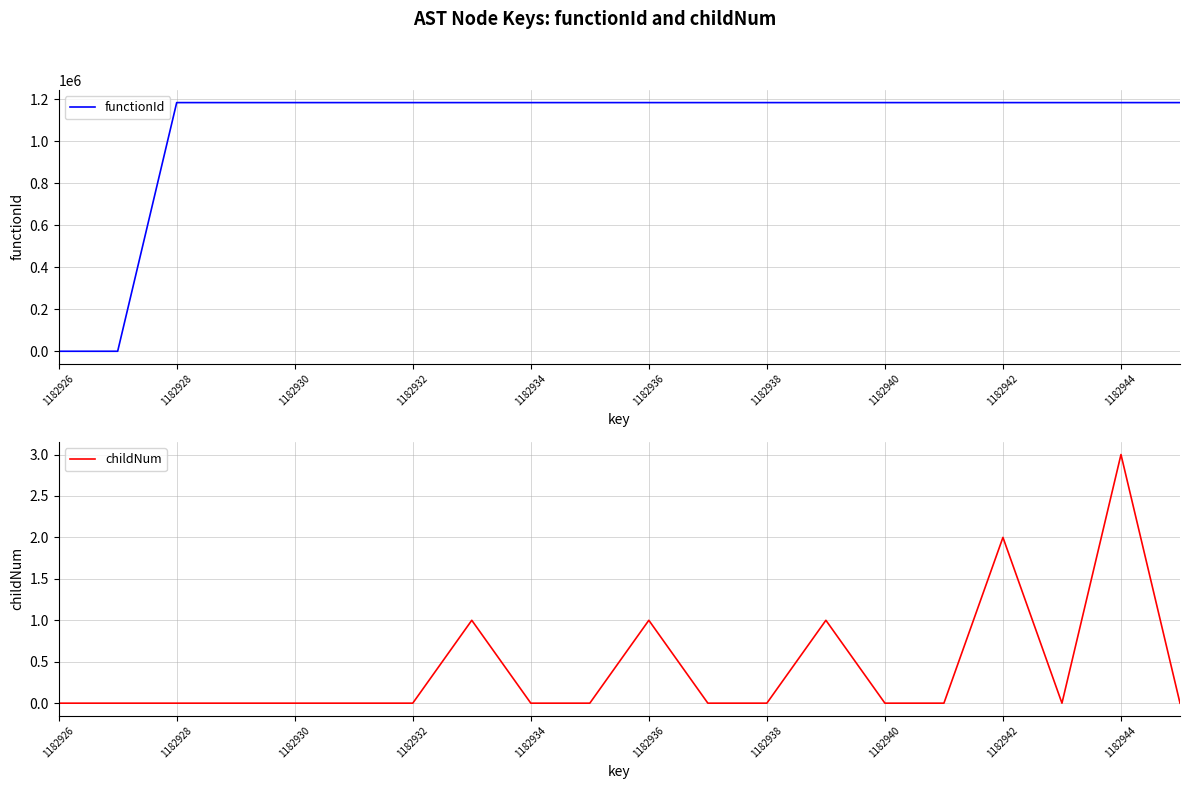

Reading left to right, extract all data points from this chart.

functionId: 0	0	1182927	1182927	1182927	1182927	1182927	1182927	1182927	1182927	1182927	1182927	1182927	1182927	1182927	1182927	1182927	1182927	1182927	1182927
childNum: 0	0	0	0	0	0	0	1	0	0	1	0	0	1	0	0	2	0	3	0